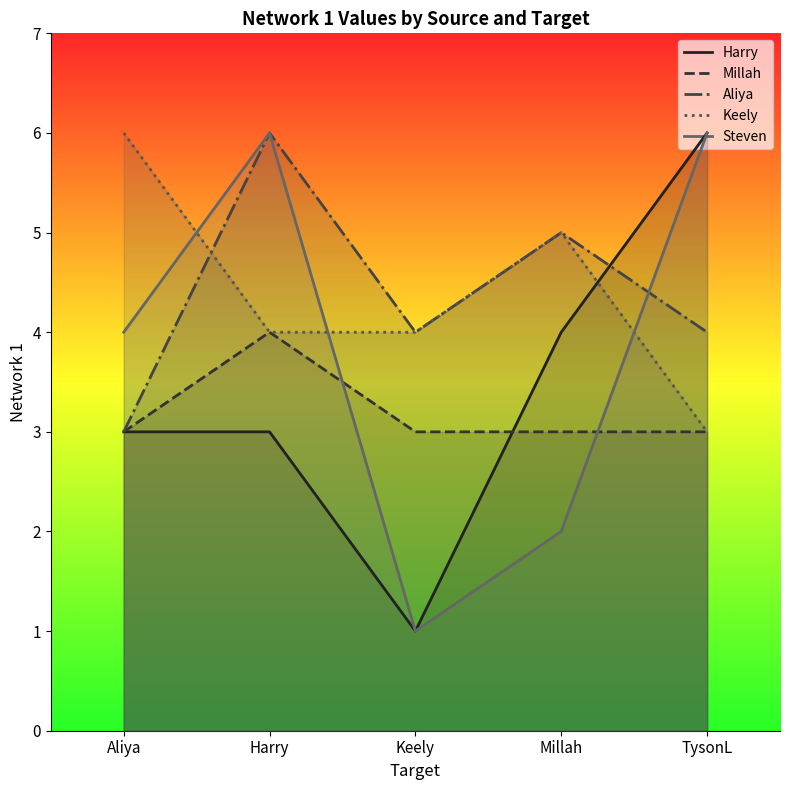

What position from the right is Keely?

3